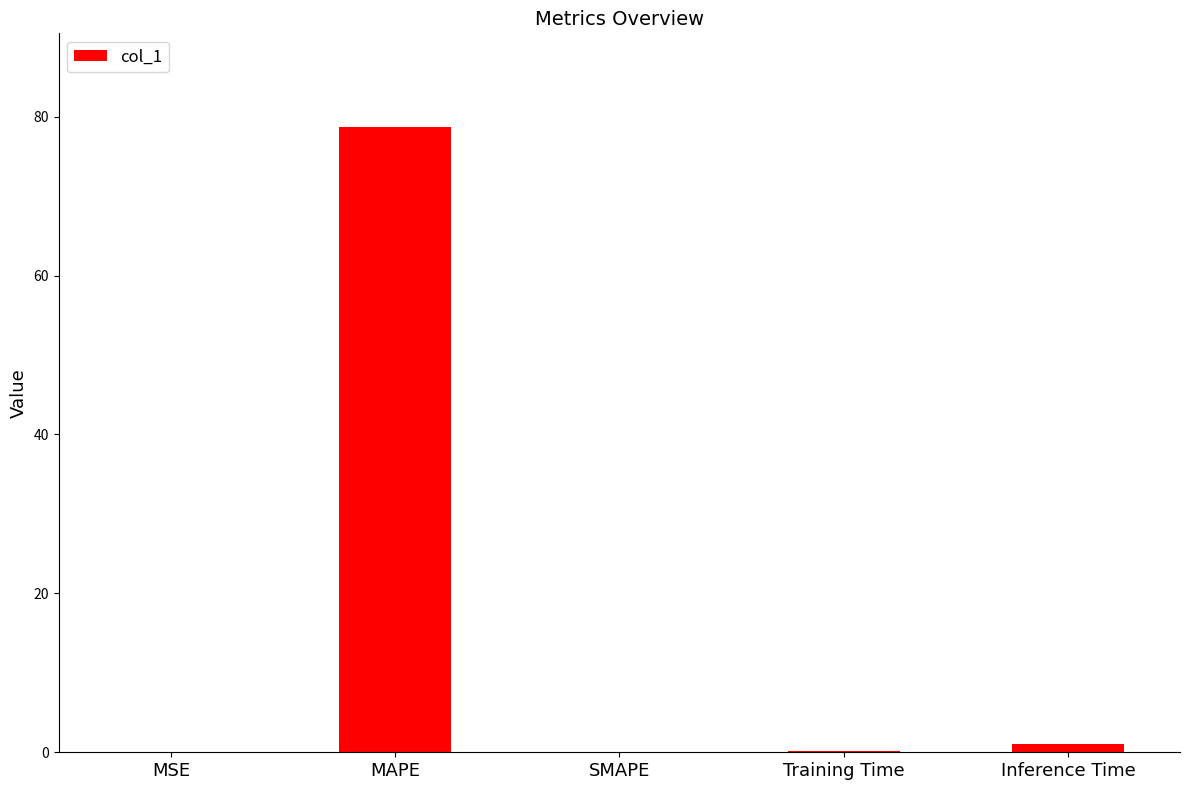

What is the greatest value displayed?

78.7